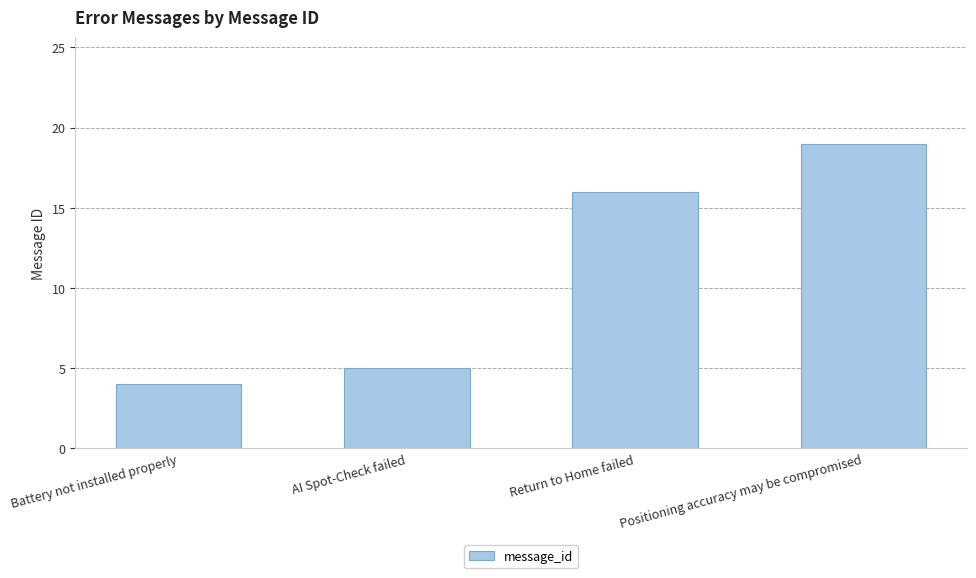

Are the bars grouped side by side (vs. stacked)?

No